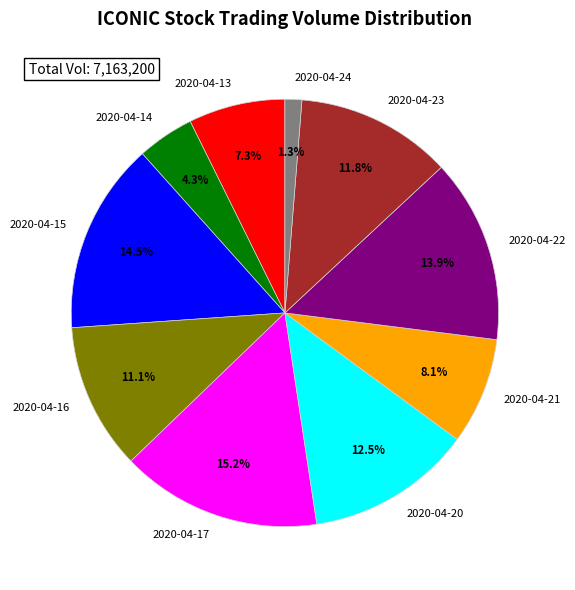

Does any single category account for the majority?

No